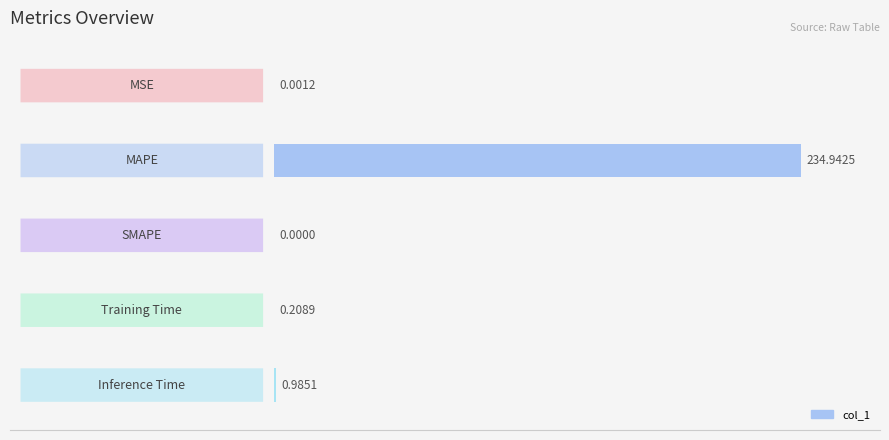

What is the sum of all values?

236.1